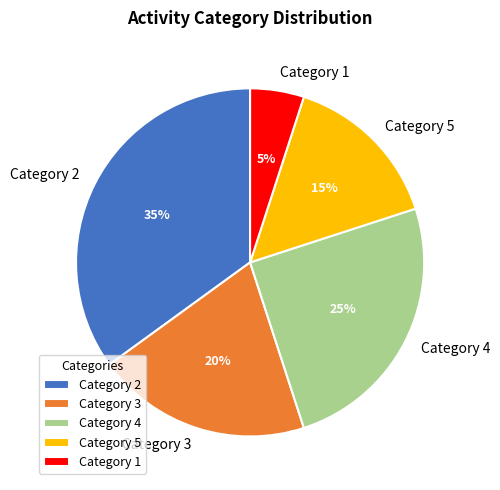

What percentage is the Category 2 slice, to the nearest percent?

35%